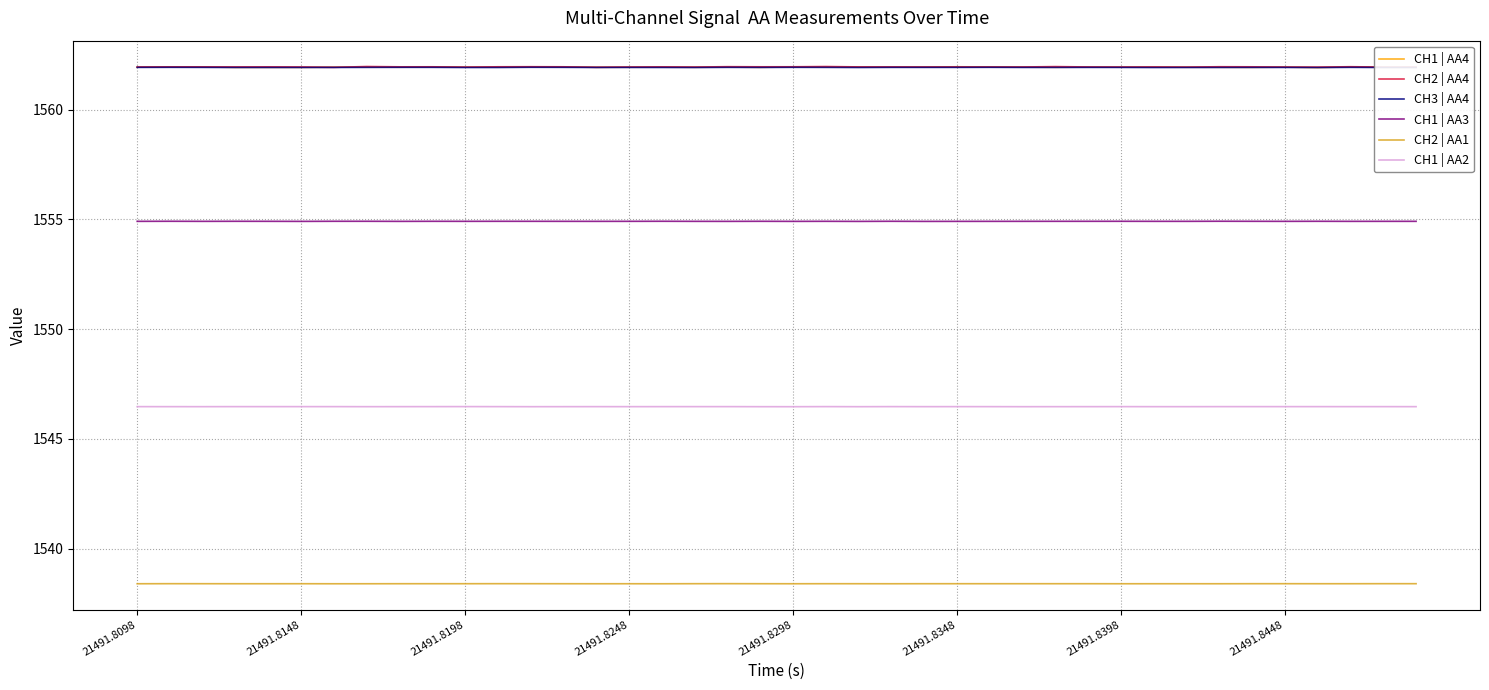

At how many categories does at least one series exceed 1559?

40